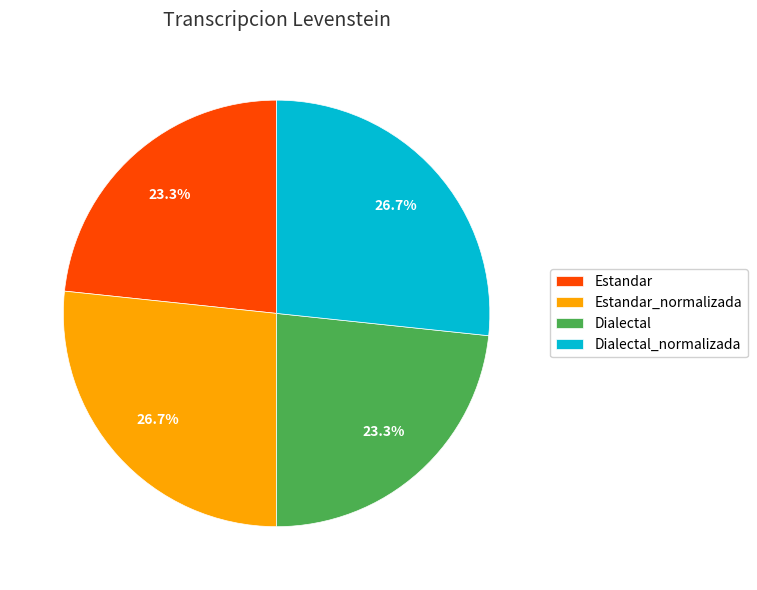

Does any single category account for the majority?

No